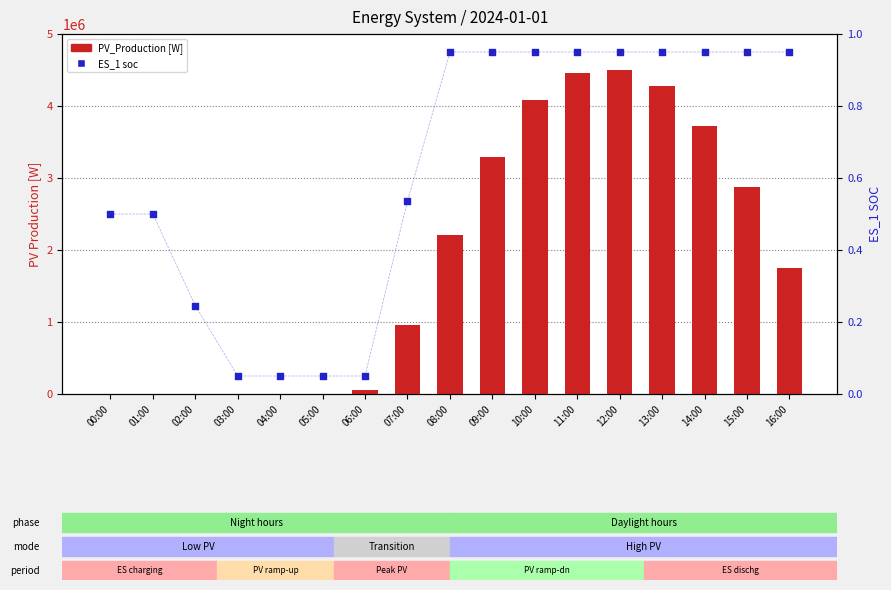

What are all the series names shown in the legend?

PV_Production [W], ES_1 soc